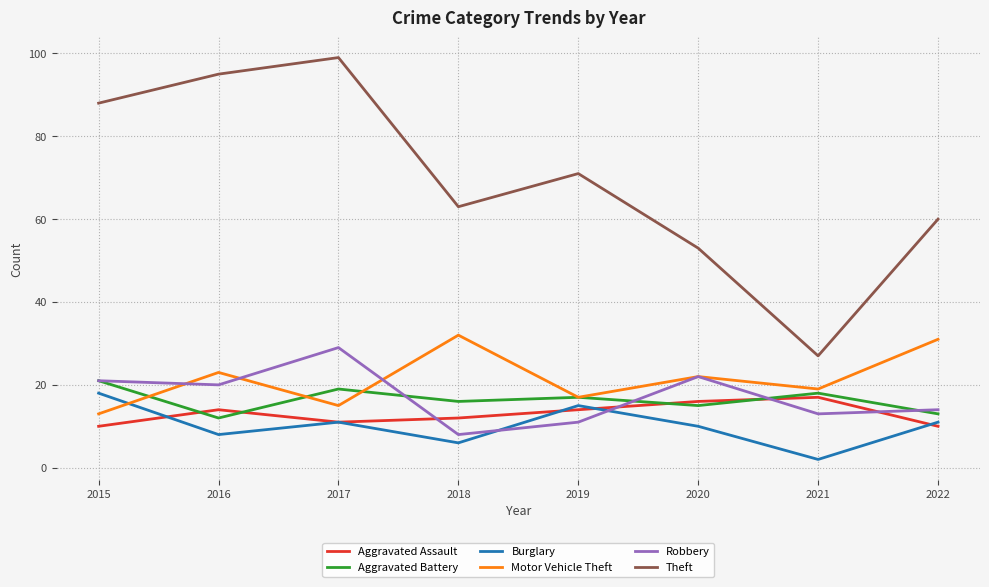

Is this an area chart (filled region under the line)?

No